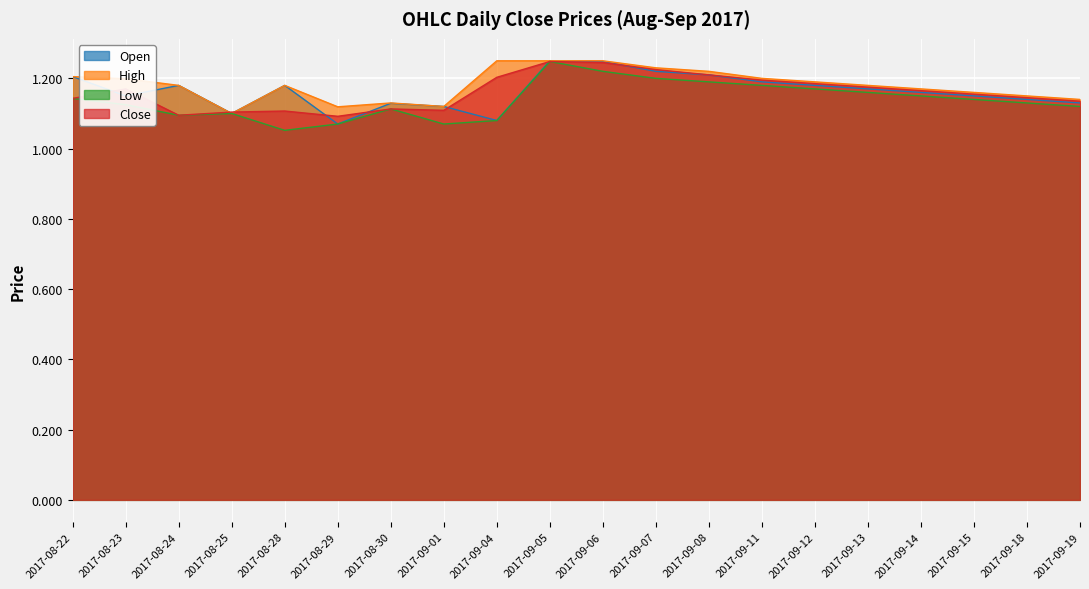

How many Open values are between 1 and 2?

20